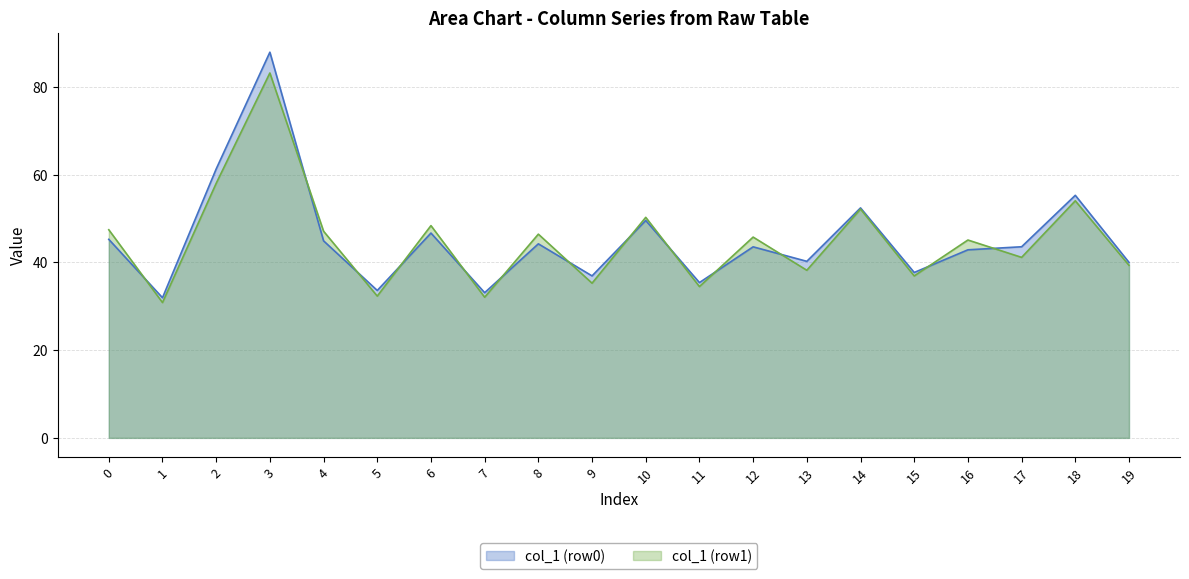

What is the total value across all series at 18?

109.3